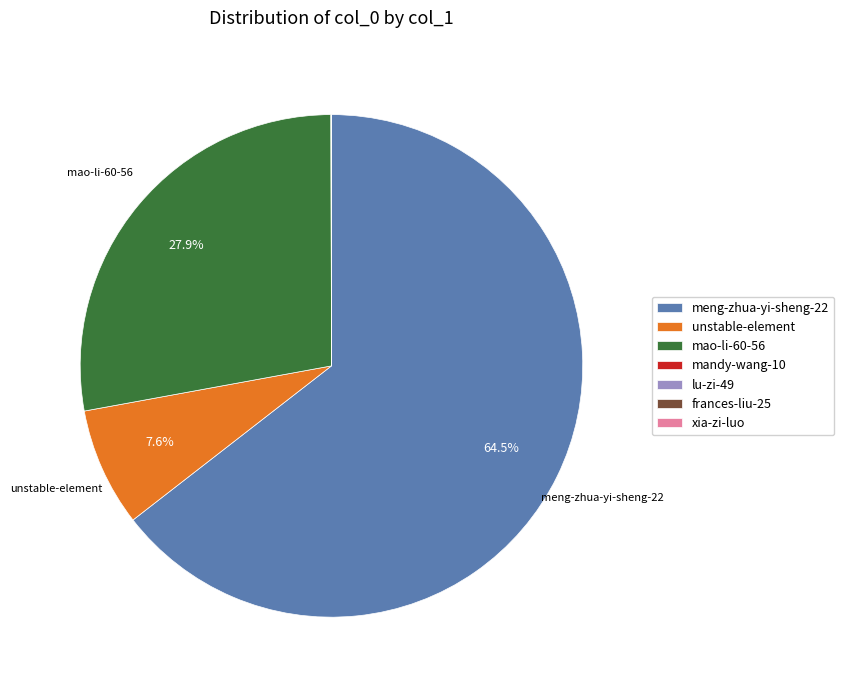

Is the sum of mao-li-60-56 and unstable-element greater than half?

No